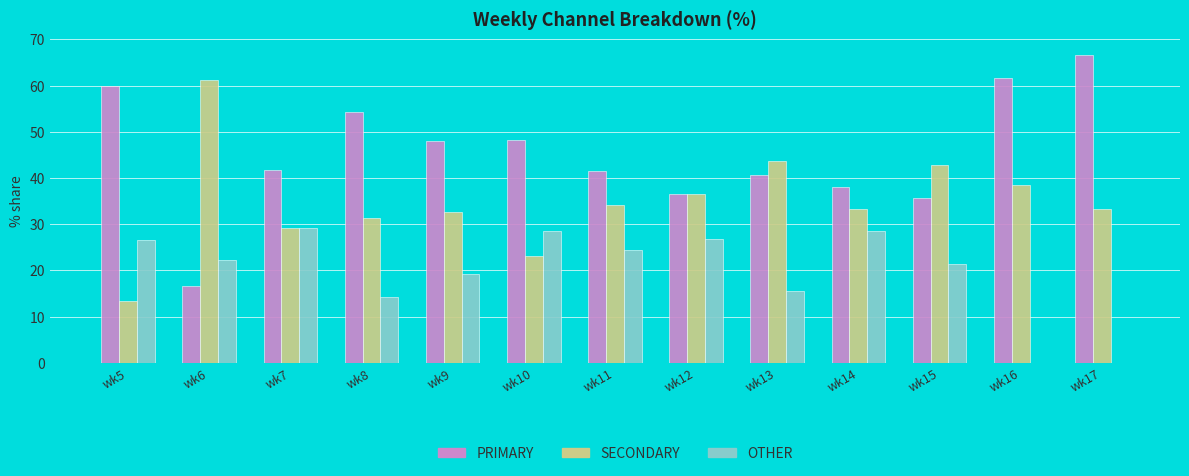

What is the sum of the SECONDARY values at wk12 and wk7?

65.8